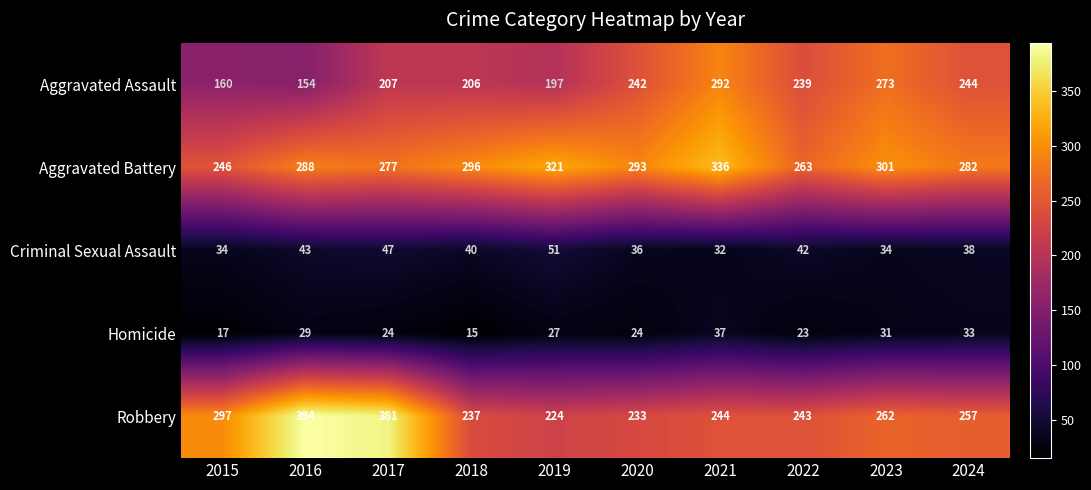

At which category does the chart reach its minimum across all series?

2018